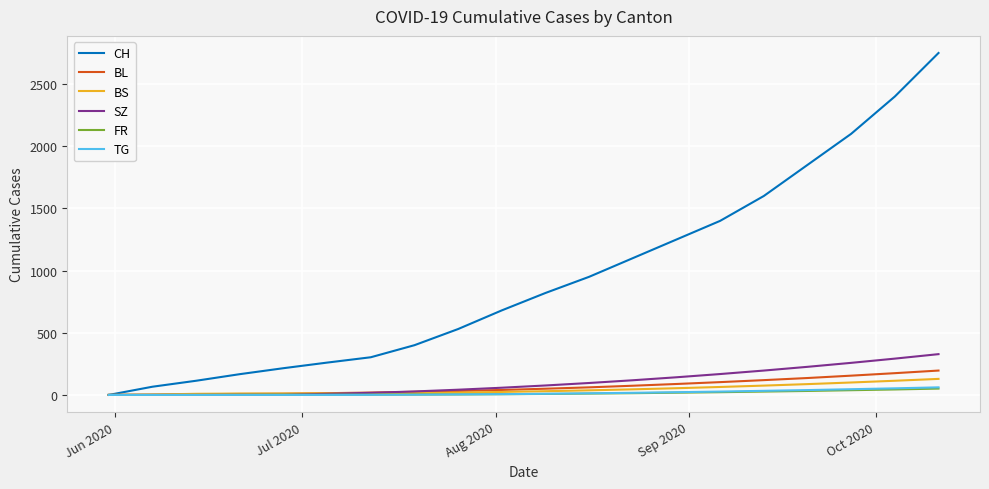

Which series has the widest spread of values?

CH